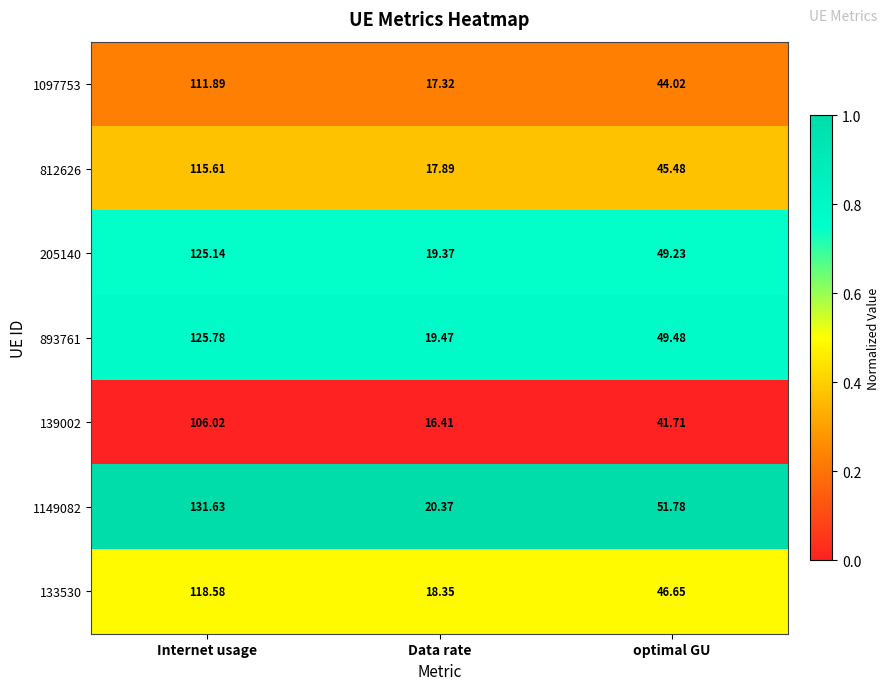

Which label corresponds to the smallest value in the chart?

Data rate